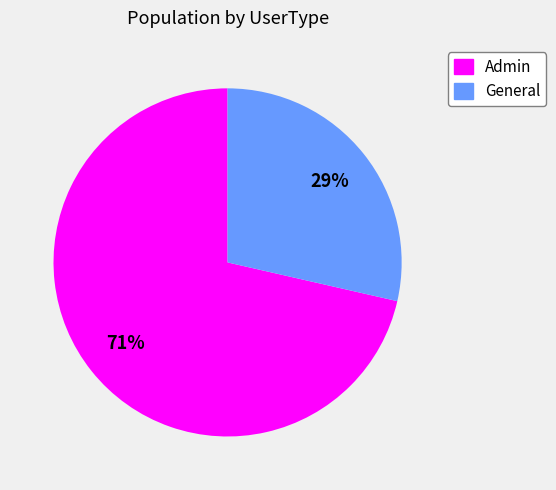

Is the sum of General and Admin greater than half?

Yes